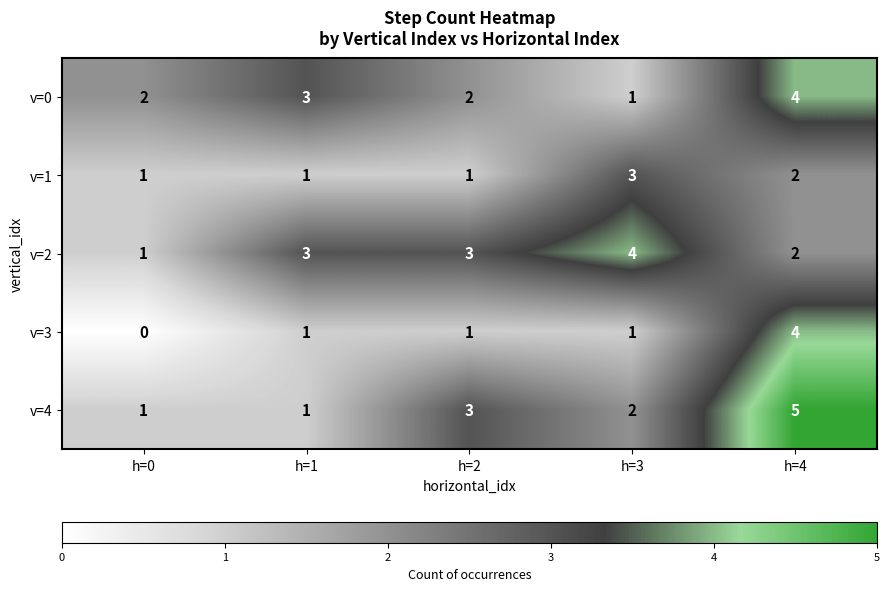

Reading right to left, list all the values displayed in this chart.

v=0: h=4=4	h=3=1	h=2=2	h=1=3	h=0=2
v=1: h=4=2	h=3=3	h=2=1	h=1=1	h=0=1
v=2: h=4=2	h=3=4	h=2=3	h=1=3	h=0=1
v=3: h=4=4	h=3=1	h=2=1	h=1=1	h=0=0
v=4: h=4=5	h=3=2	h=2=3	h=1=1	h=0=1